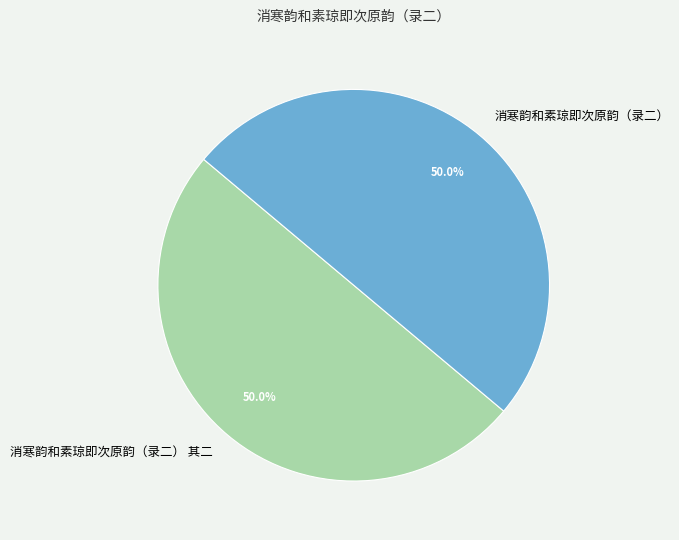

How many slices are in this pie chart?

2